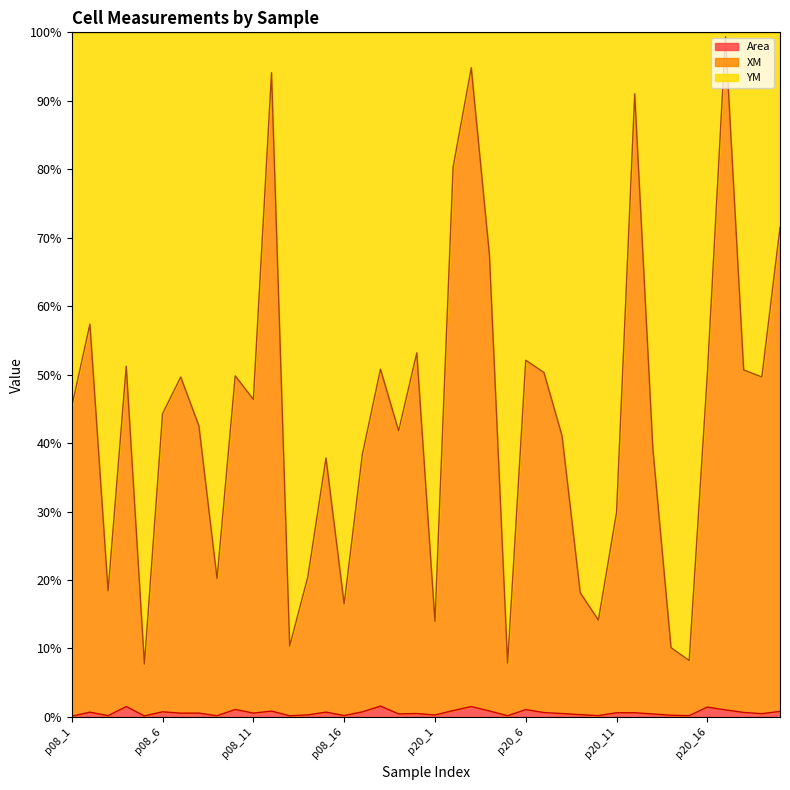

True or false: XM line and Area line cross at least once.

False